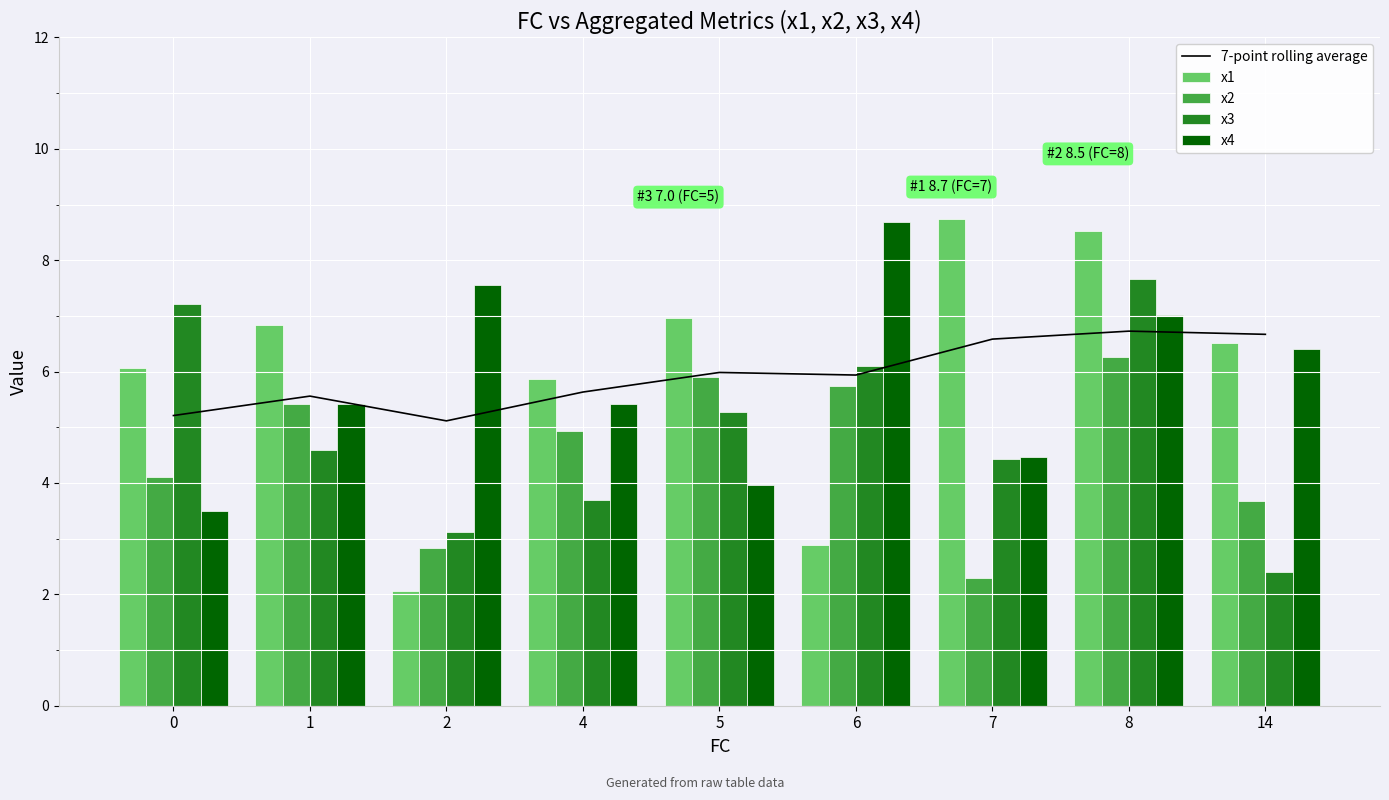

The value of x2 at 8 is 10.1. True or false?

False